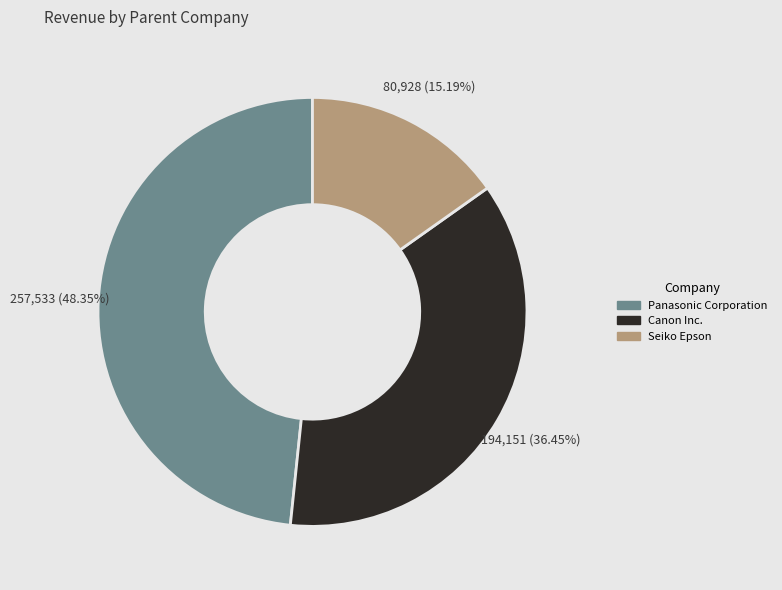

To the nearest percent, what is the average slice percentage?

33%